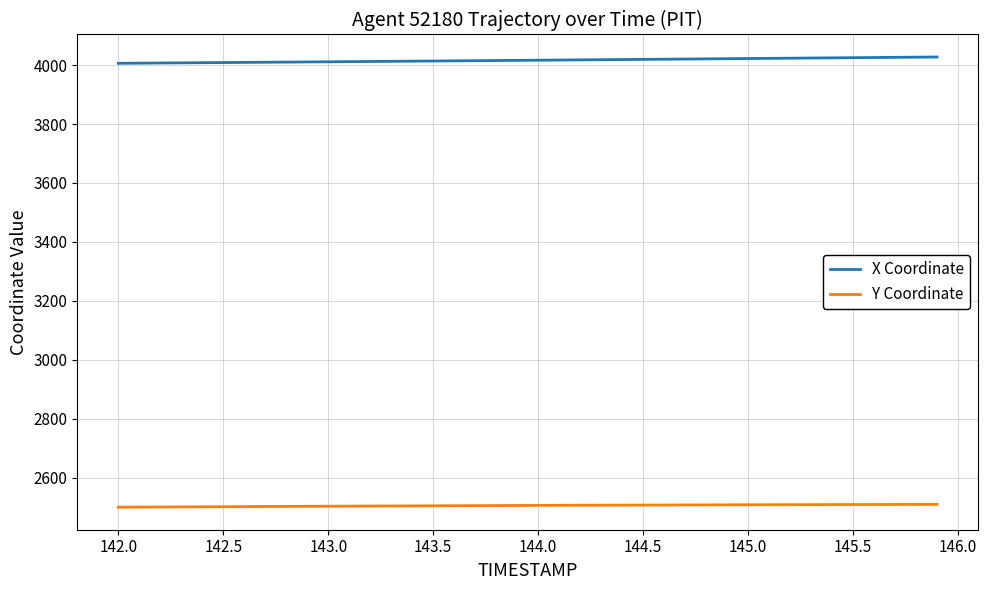

What is the average value of the Y Coordinate series?

2504.7